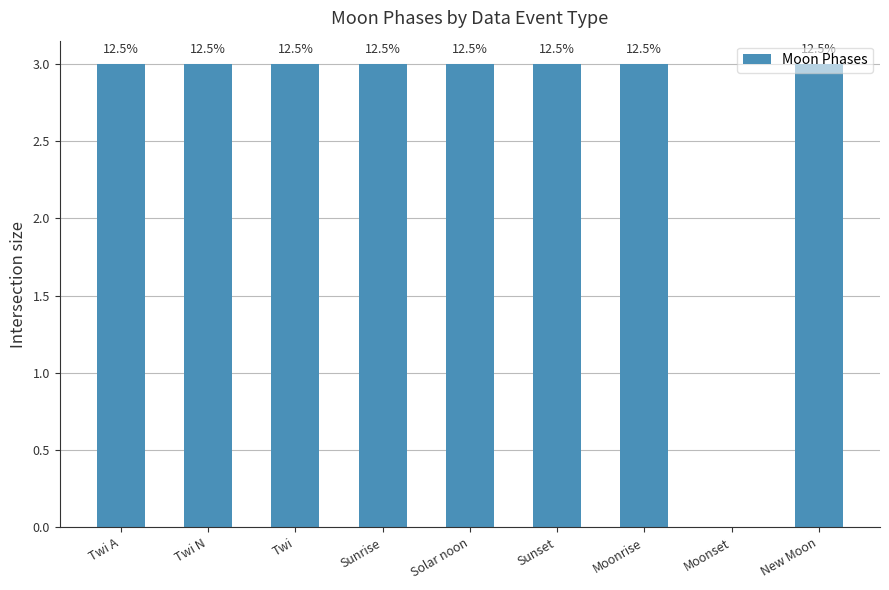

The chart shows a value of 3 at Twi. True or false?

True